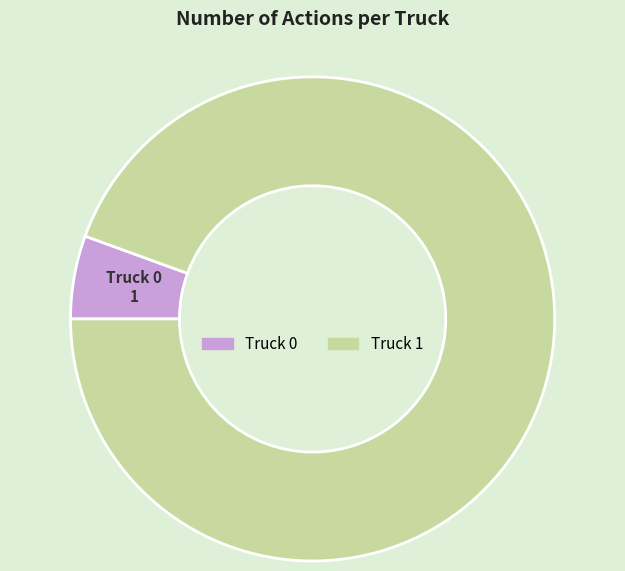

Is it true that Truck 0 is 6% of the pie?

True